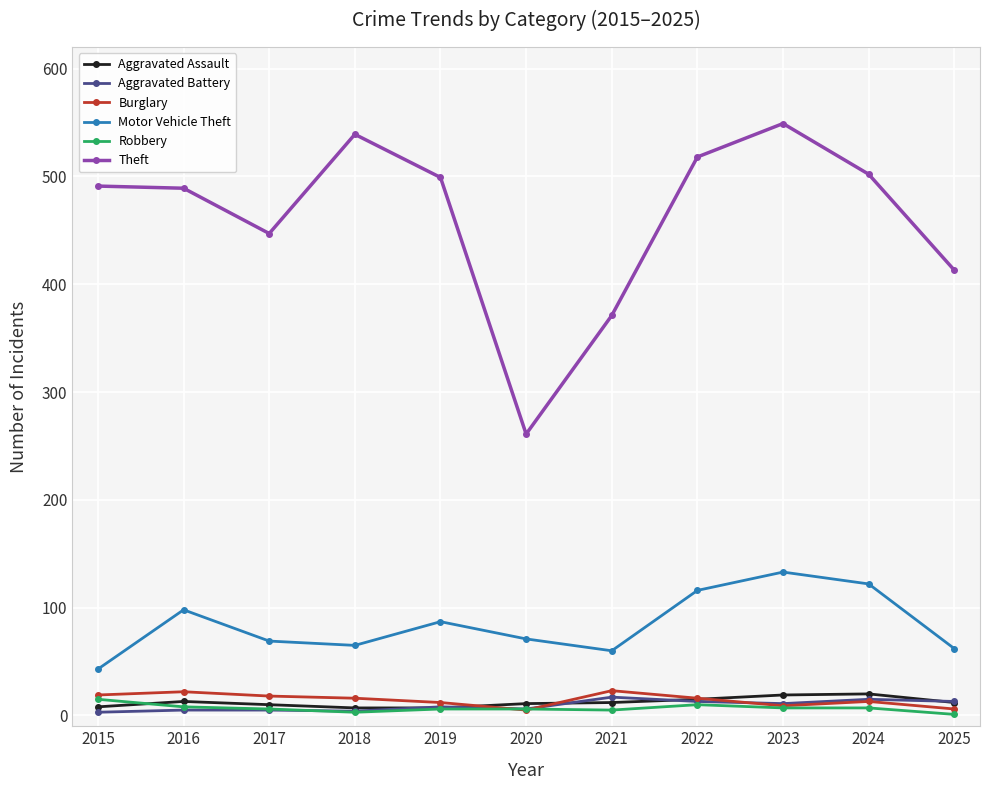

What is the difference between the second highest and second lowest values in the Aggravated Battery series?

11